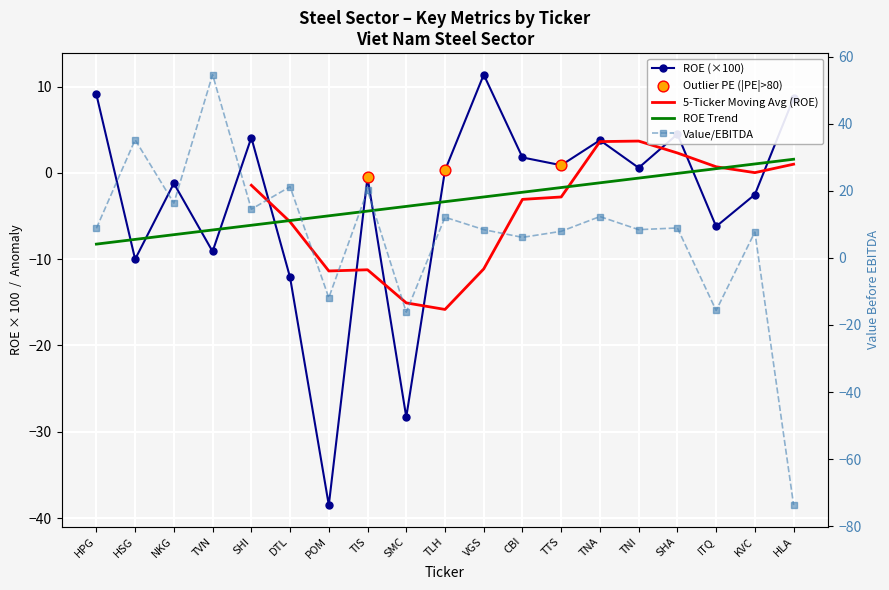

Which series reaches the maximum Y coordinate?

valueBeforeEbitda